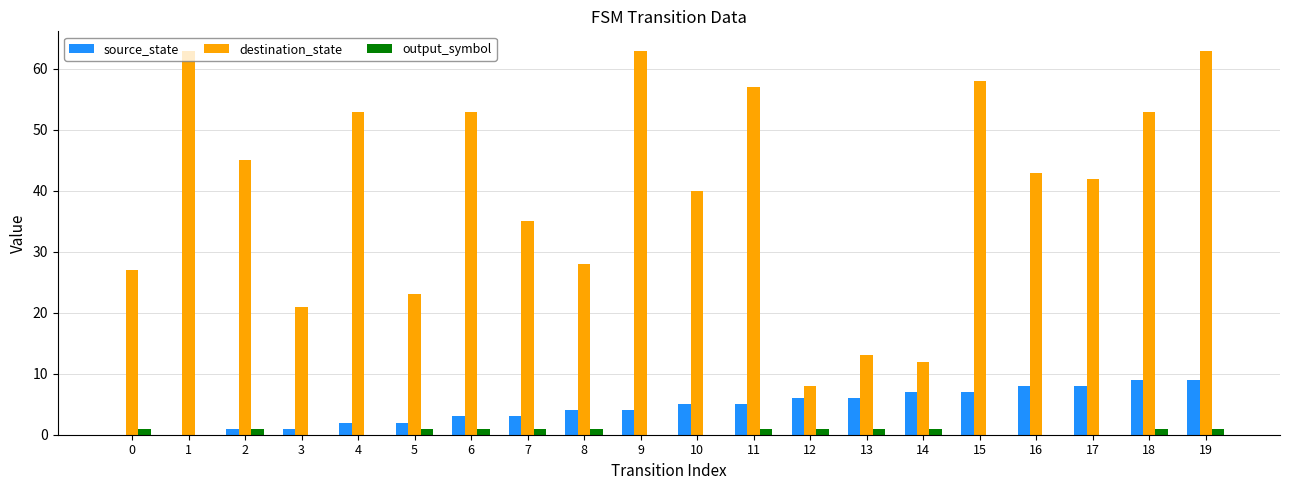

What is the sum of all source_state values?

90